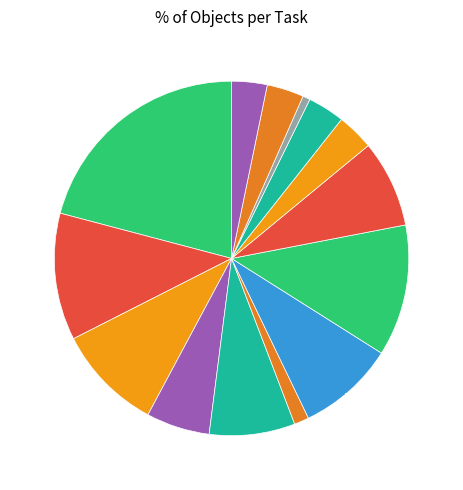

How much of the chart is everything except Task 13 3.4%?

96.6%